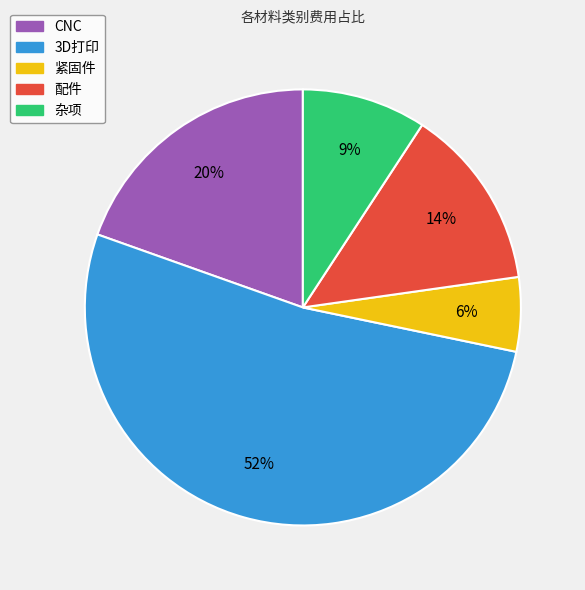

Which slice is the smallest?

紧固件